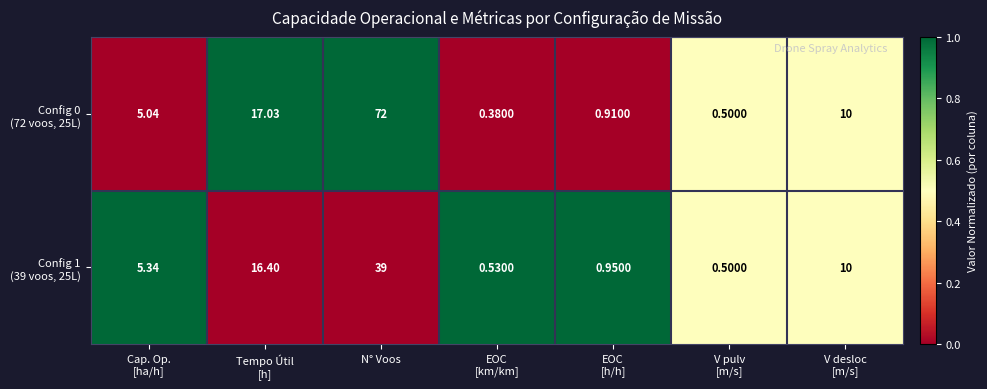

What is the spread (max minus min) of values at N° Voos?

33.0